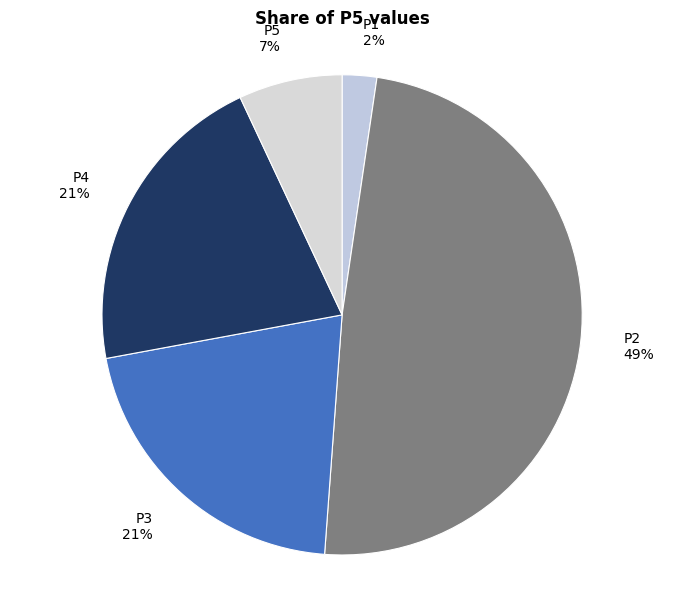

Is there a majority slice in this chart?

No